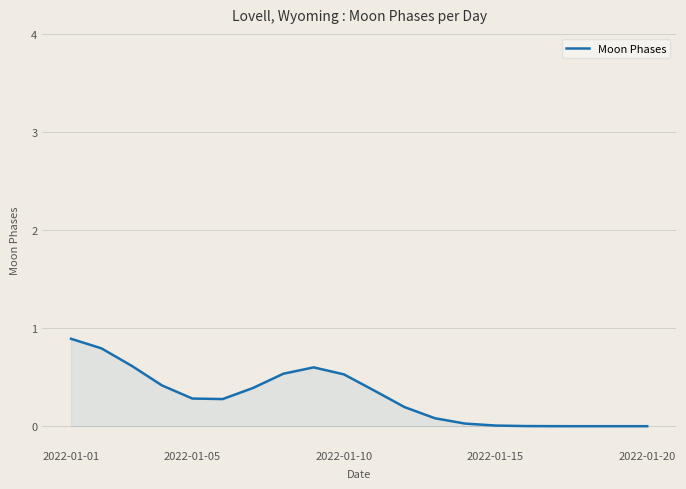

What is the sum of all values?

6.0